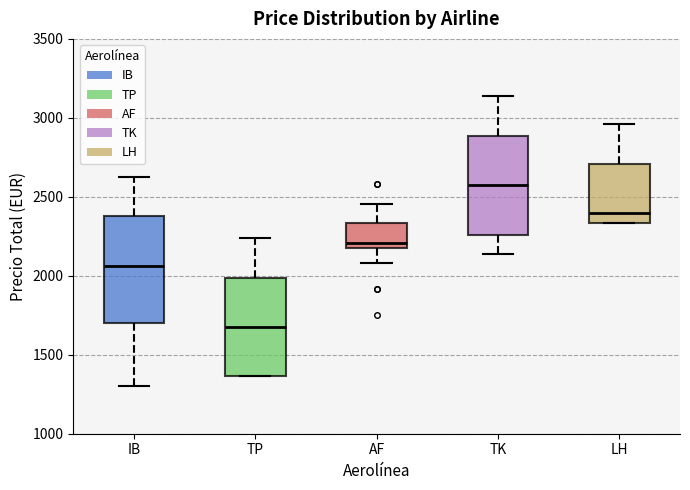

Reading left to right, read every box against the y-axis: the position of its median line, the range the box covers, and the ends of its whiskers. The values are not printed on the chart, so give them approximately, as read against the axis.

IB: median 2050, box 1700 to 2400, whiskers 1300 to 2650
TP: median 1700, box 1350 to 2000, whiskers 1350 to 2250
AF: median 2200 (just above the box's lower edge), box 2200 to 2350, whiskers 2100 to 2450
TK: median 2550, box 2250 to 2900, whiskers 2150 to 3150
LH: median 2400, box 2350 to 2700, whiskers 2350 to 2950